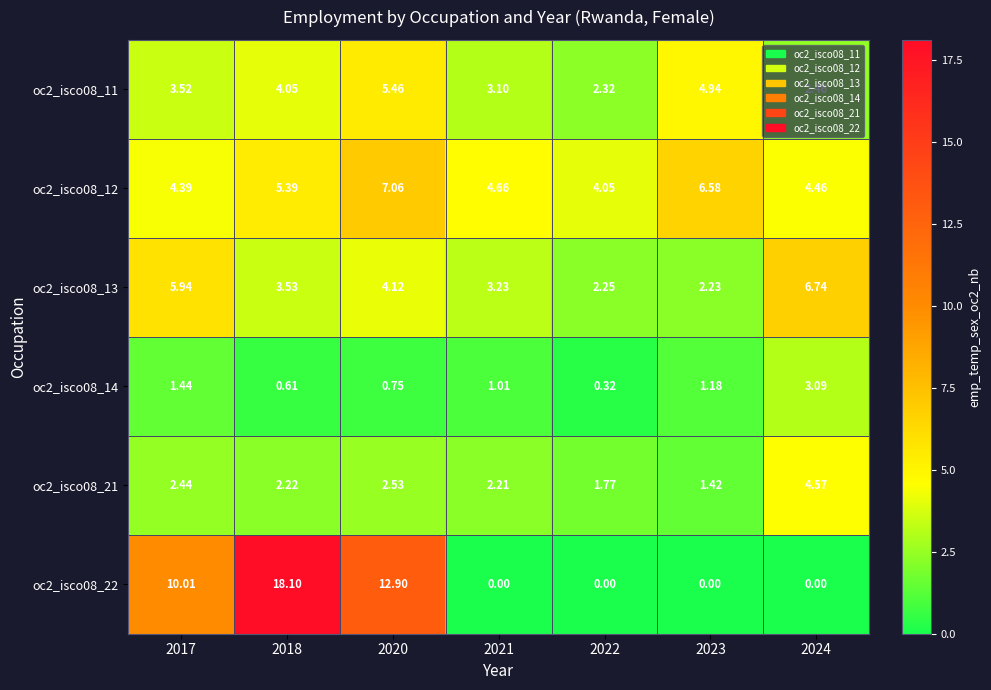

Is the value of oc2_isco08_11 at 2022 greater than the value of oc2_isco08_14 at 2024?

No